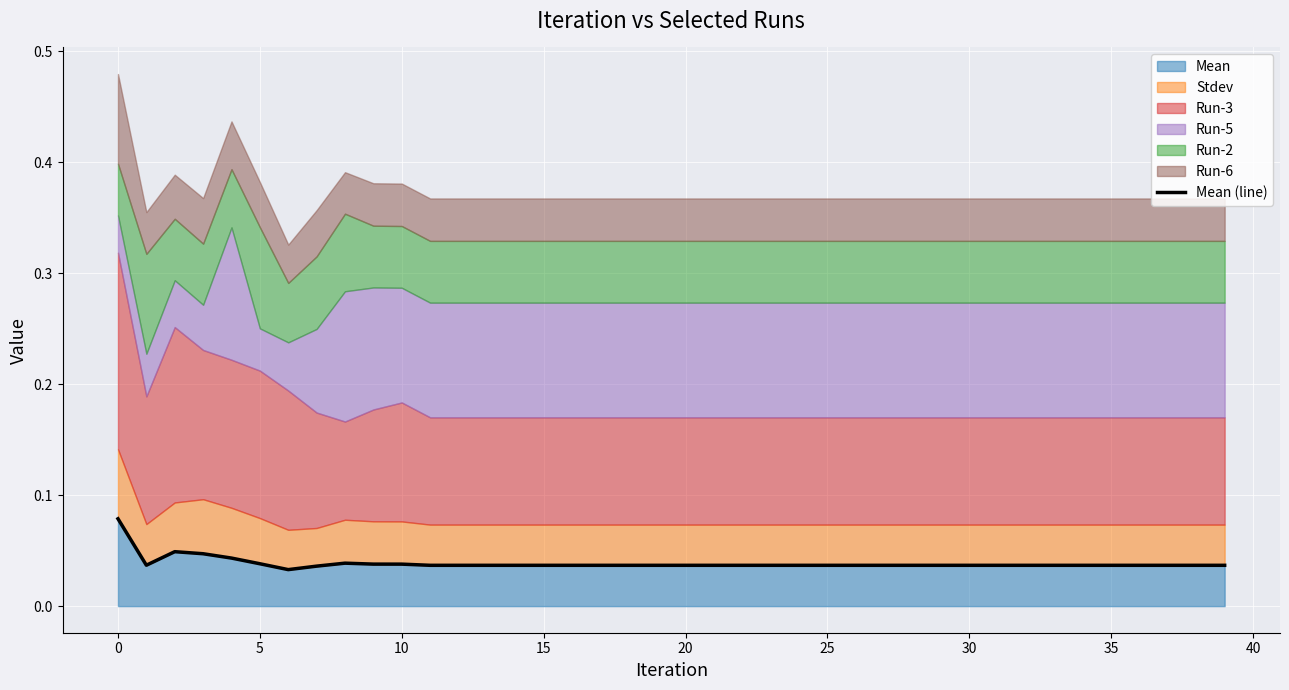

The value of Mean at 30 is 0.1. True or false?

False